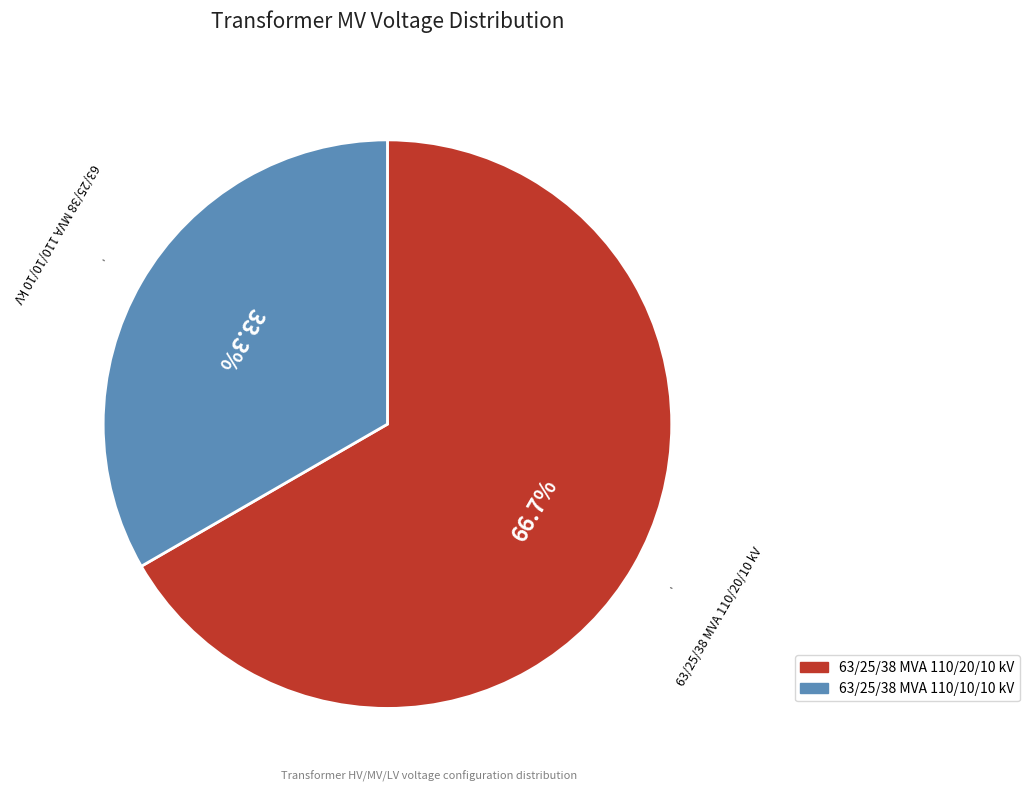

Combined, do 63/25/38 MVA 110/10/10 kV and 63/25/38 MVA 110/20/10 kV account for over 50%?

Yes